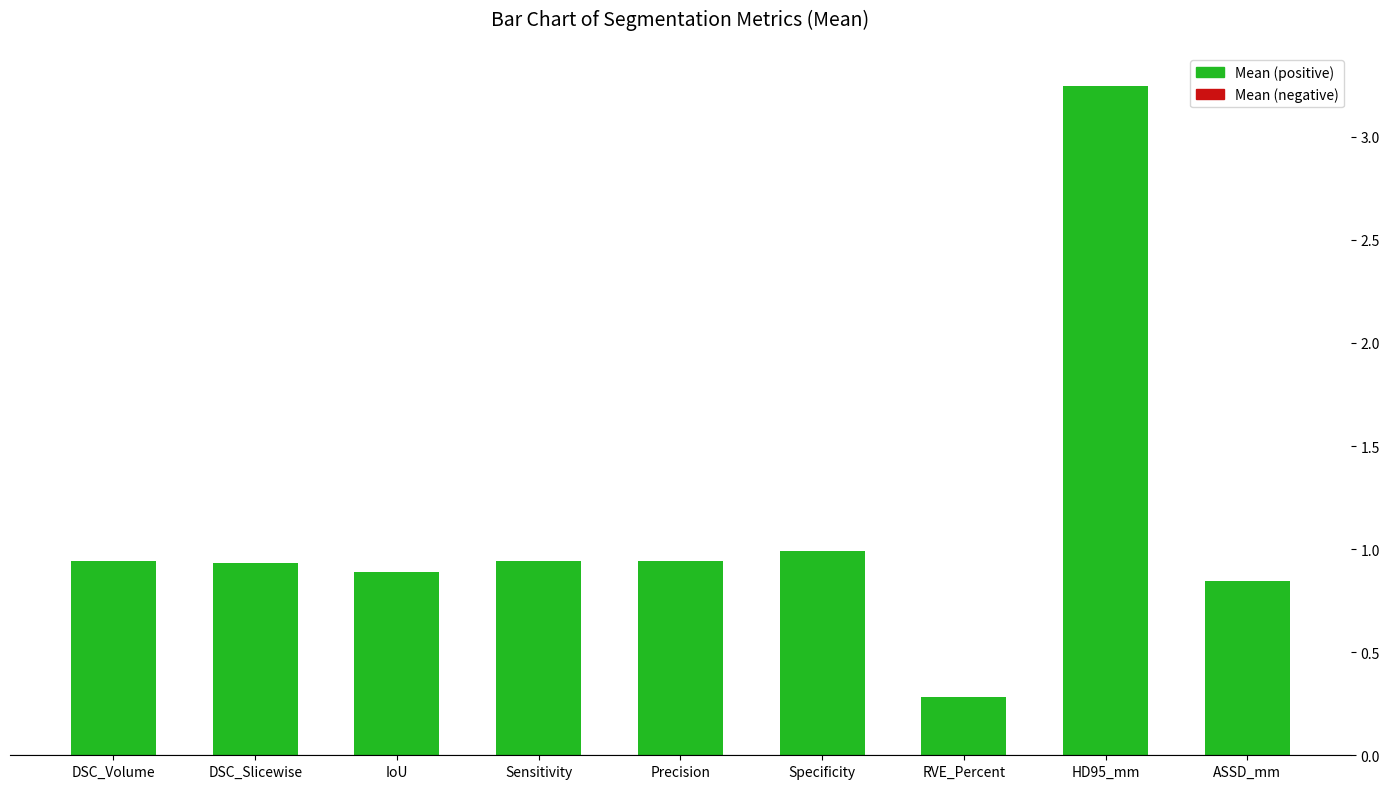

What is the value of the 4th bar from the left?

0.9